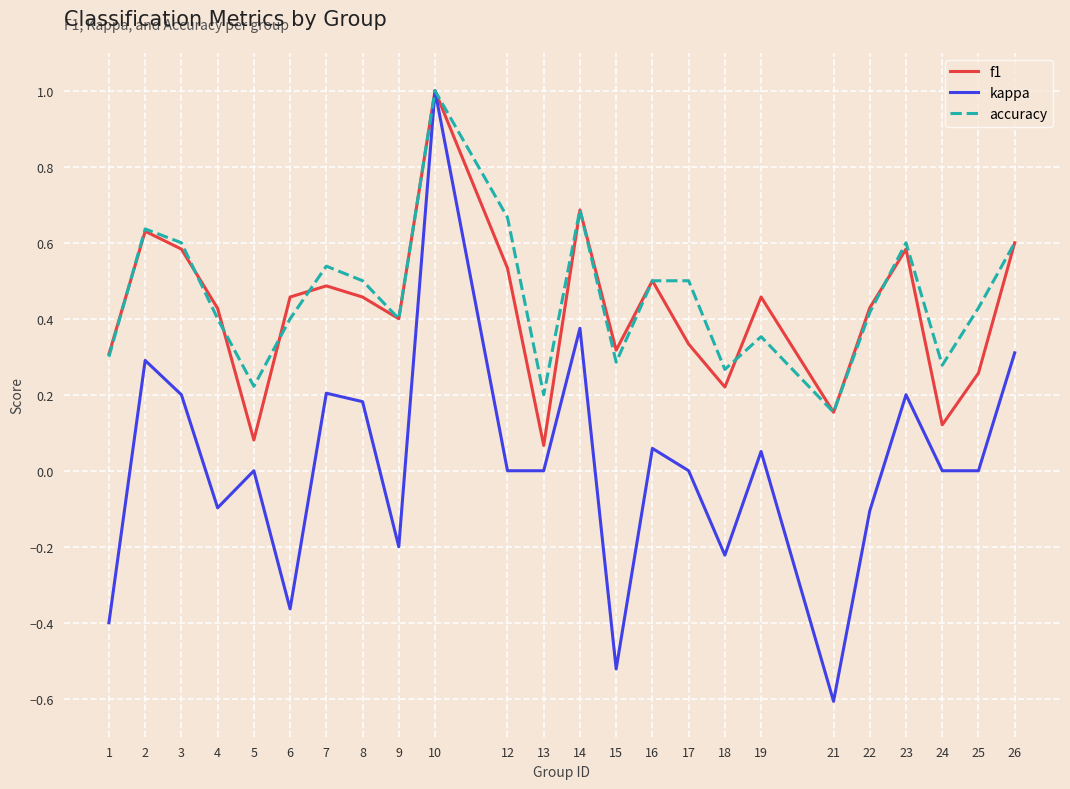

What is the greatest value displayed?

1.0